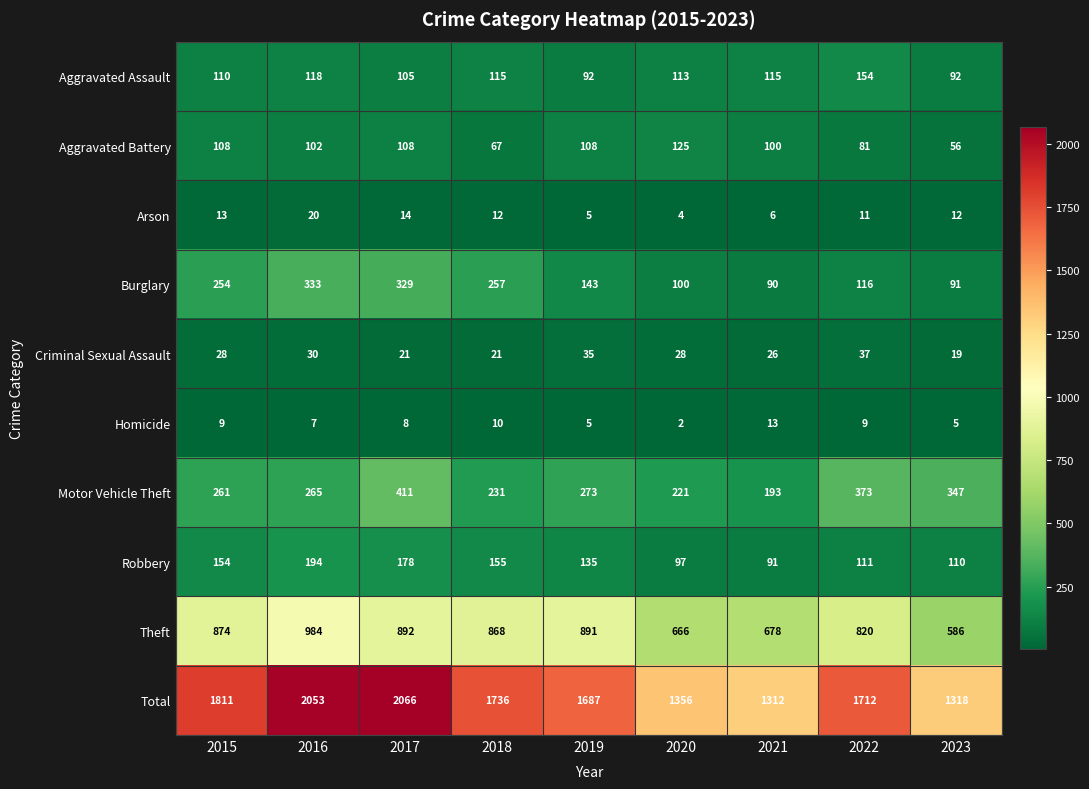

Which series changed the most between 2018 and 2020?

Total